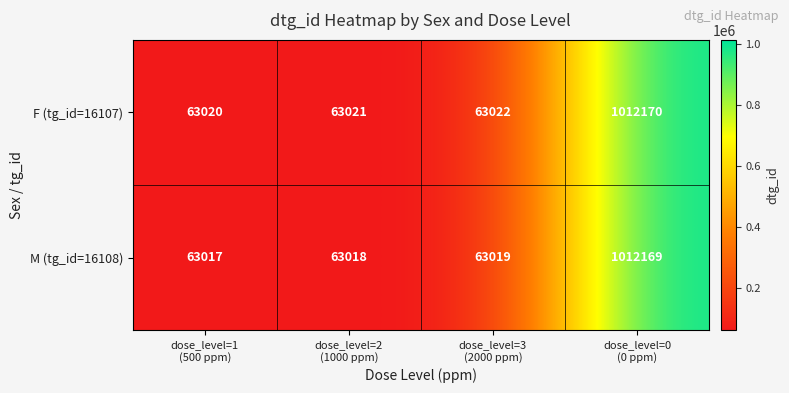

Which series has the largest total across all categories?

F (tg_id=16107)